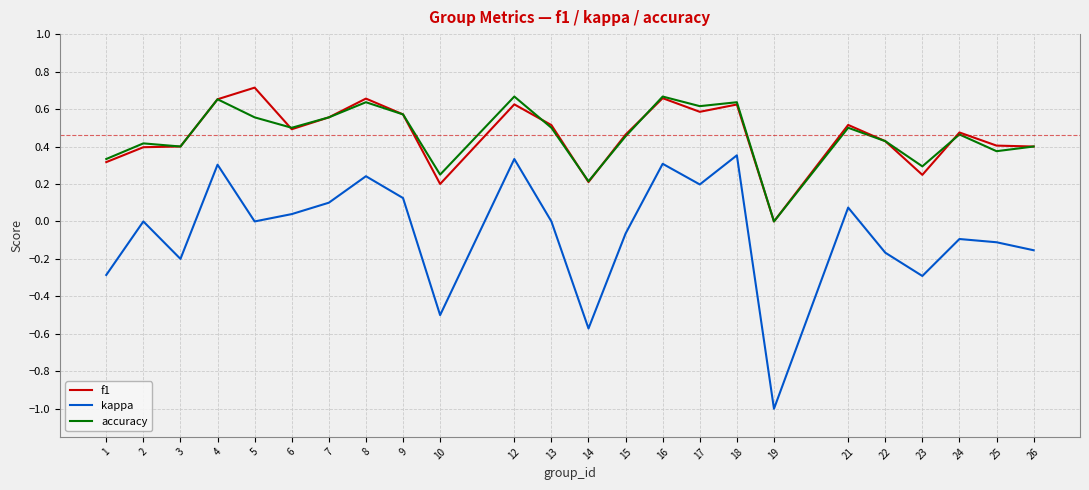

At which category does the chart reach its minimum across all series?

19